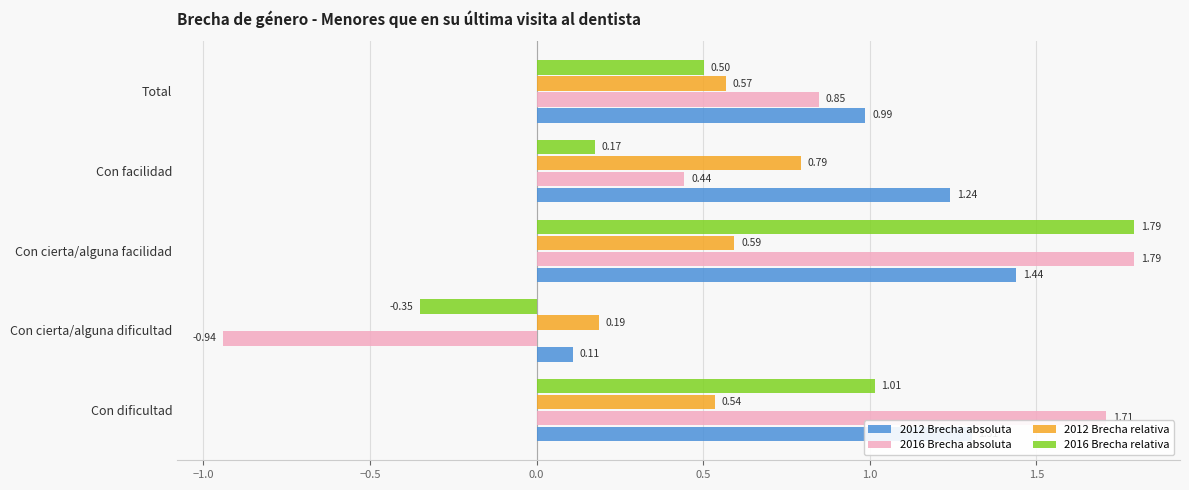

Rank the series by their average value, from lowest to highest.

2012 Brecha relativa, 2016 Brecha relativa, 2016 Brecha absoluta, 2012 Brecha absoluta